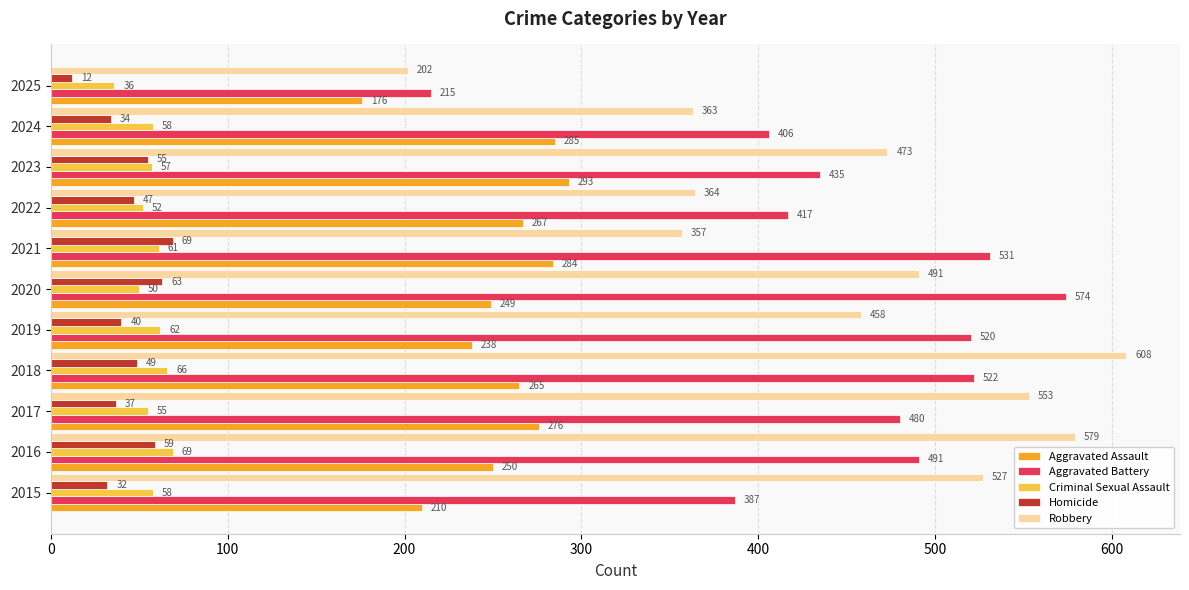

At which label does Criminal Sexual Assault reach its minimum?

2025